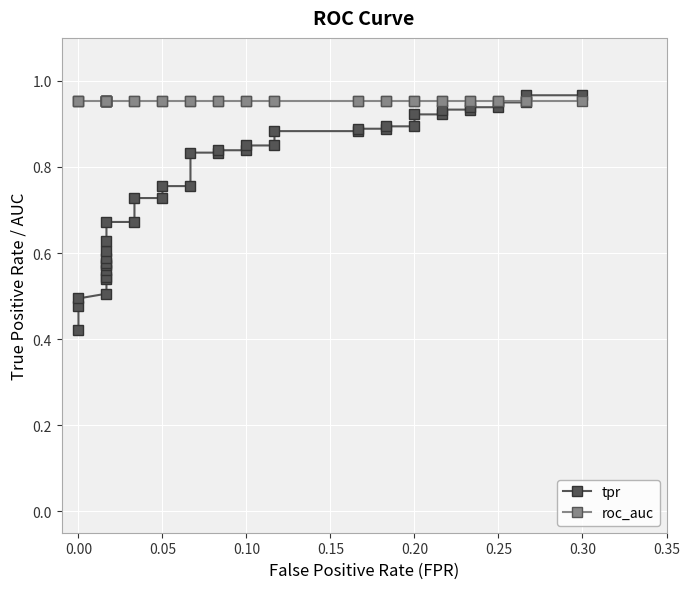

How many data points does each series have?

40